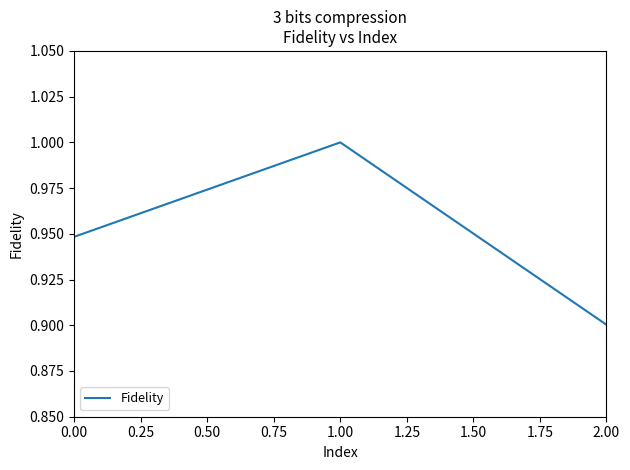

What is the greatest value displayed?

1.0